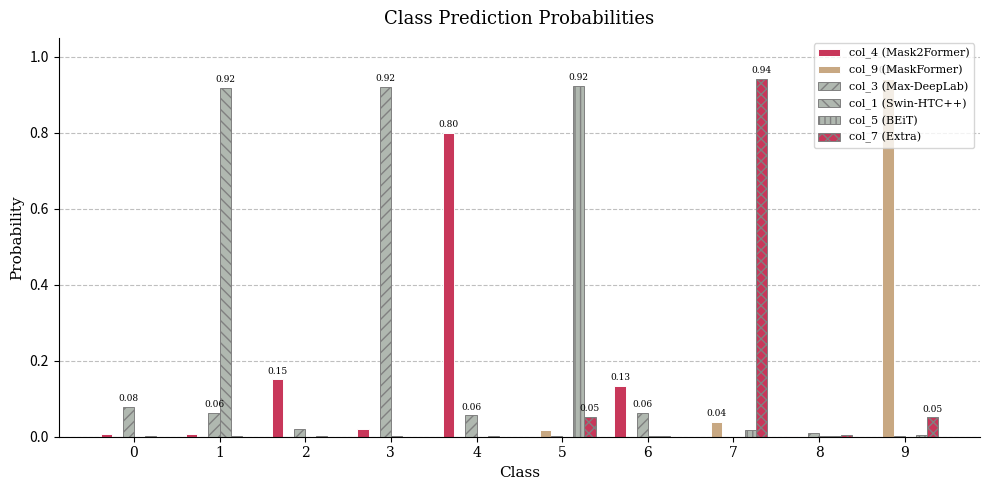

At how many categories does at least one series exceed 0?

10